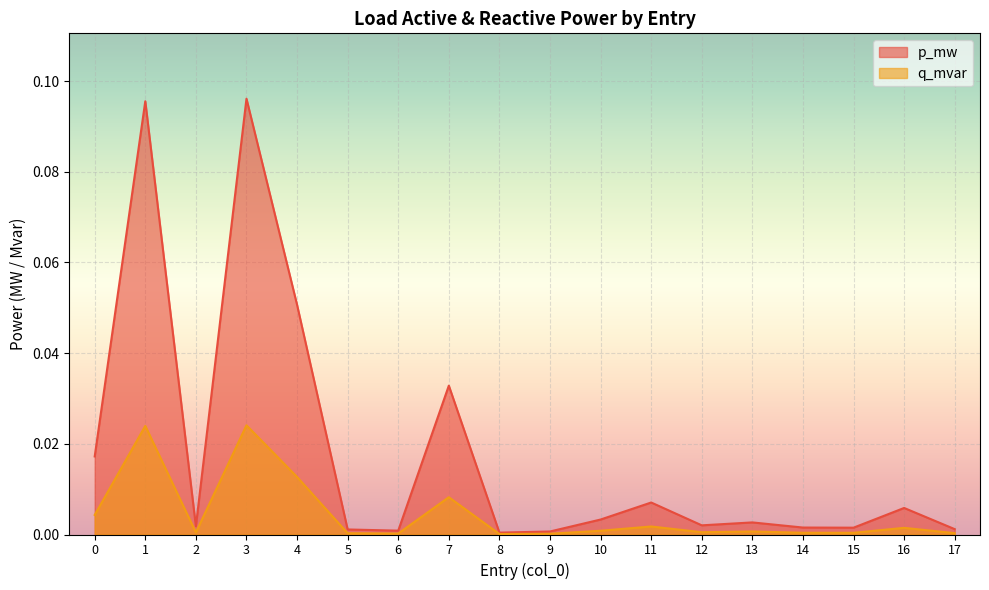

Reading right to left, transcribe all the data shown in this chart.

p_mw: 0.0	0.0	0.0	0.0	0.0	0.0	0.0	0.0	0.0	0.0	0.0	0.0	0.0	0.1	0.1	0.0	0.1	0.0
q_mvar: 0.0	0.0	0.0	0.0	0.0	0.0	0.0	0.0	0.0	0.0	0.0	0.0	0.0	0.0	0.0	0.0	0.0	0.0